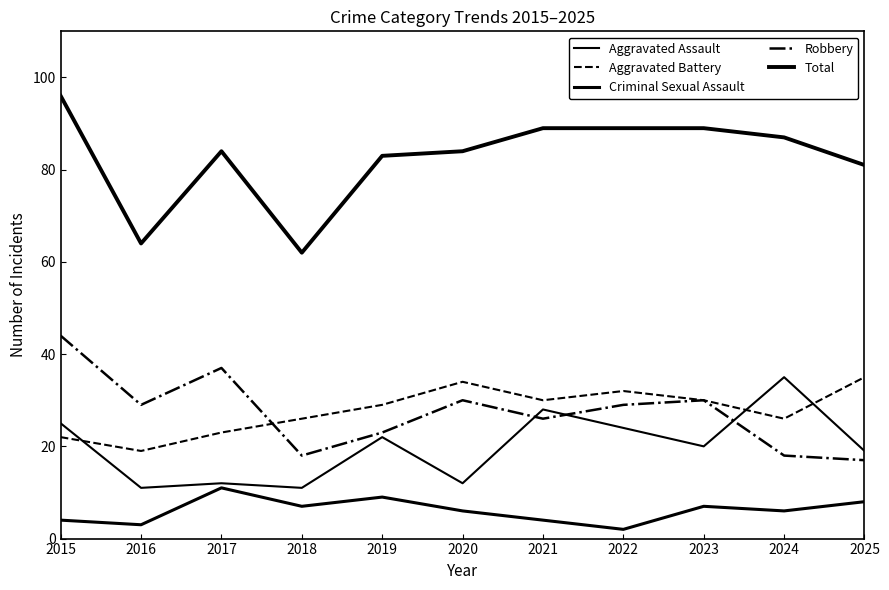

Which series has the largest total across all categories?

Total